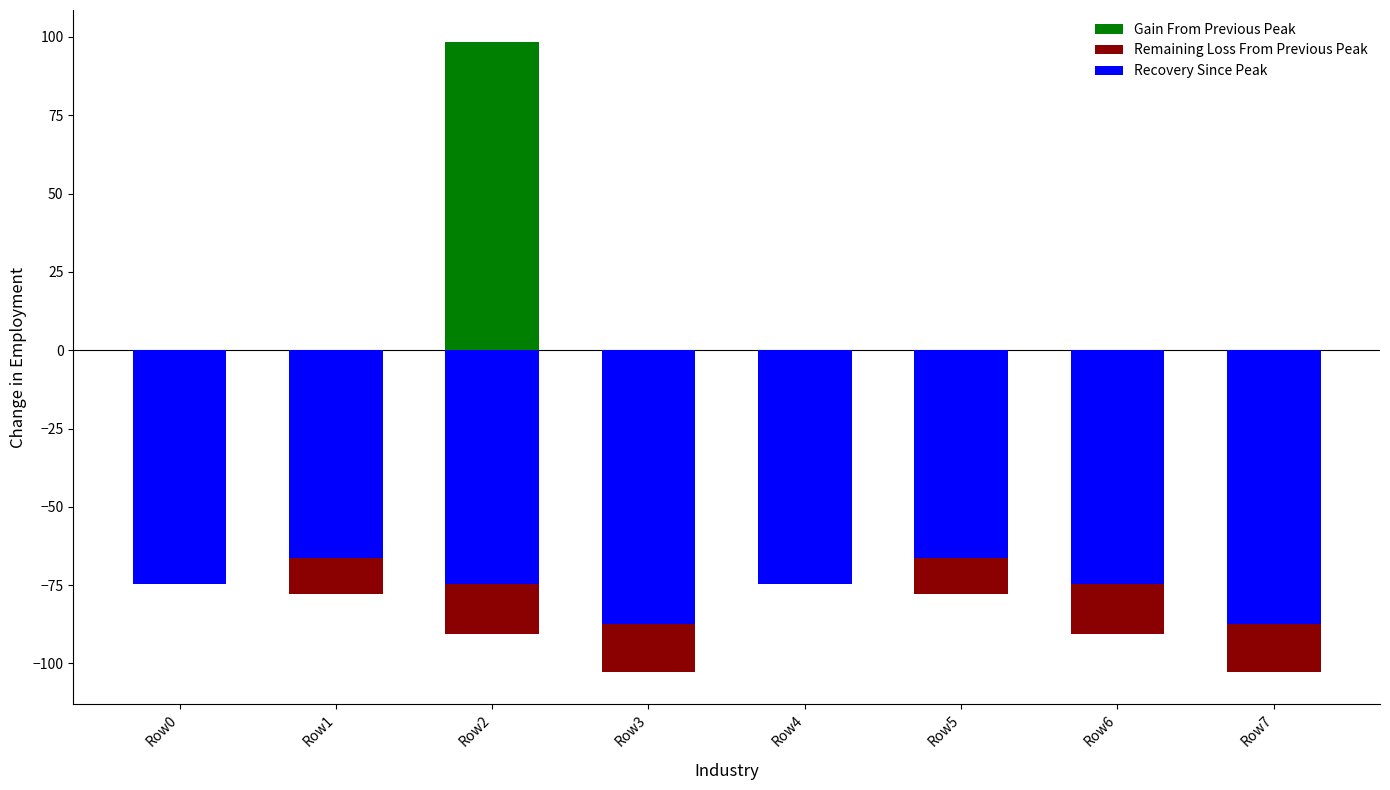

What are all the series names shown in the legend?

Gain From Previous Peak, Remaining Loss From Previous Peak, Recovery Since Peak